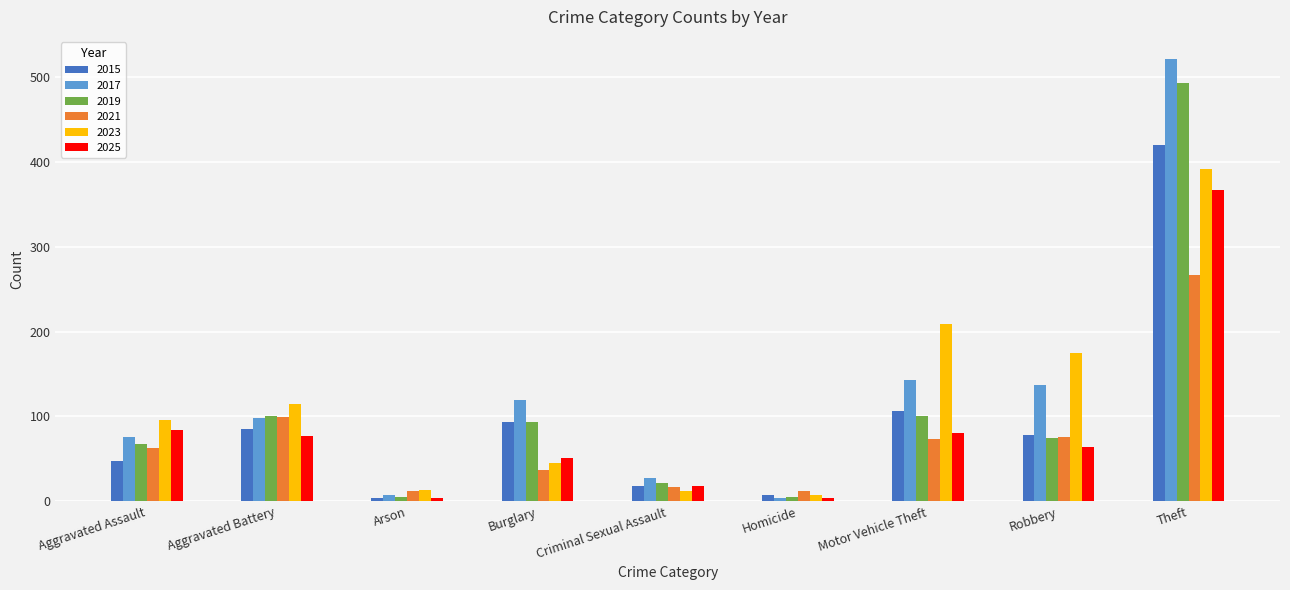

Are the bars grouped side by side (vs. stacked)?

Yes